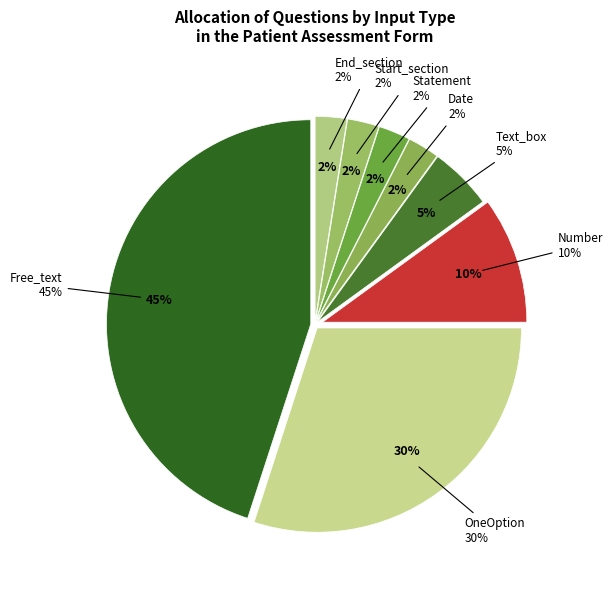

Count the number of slices in the pie.

8